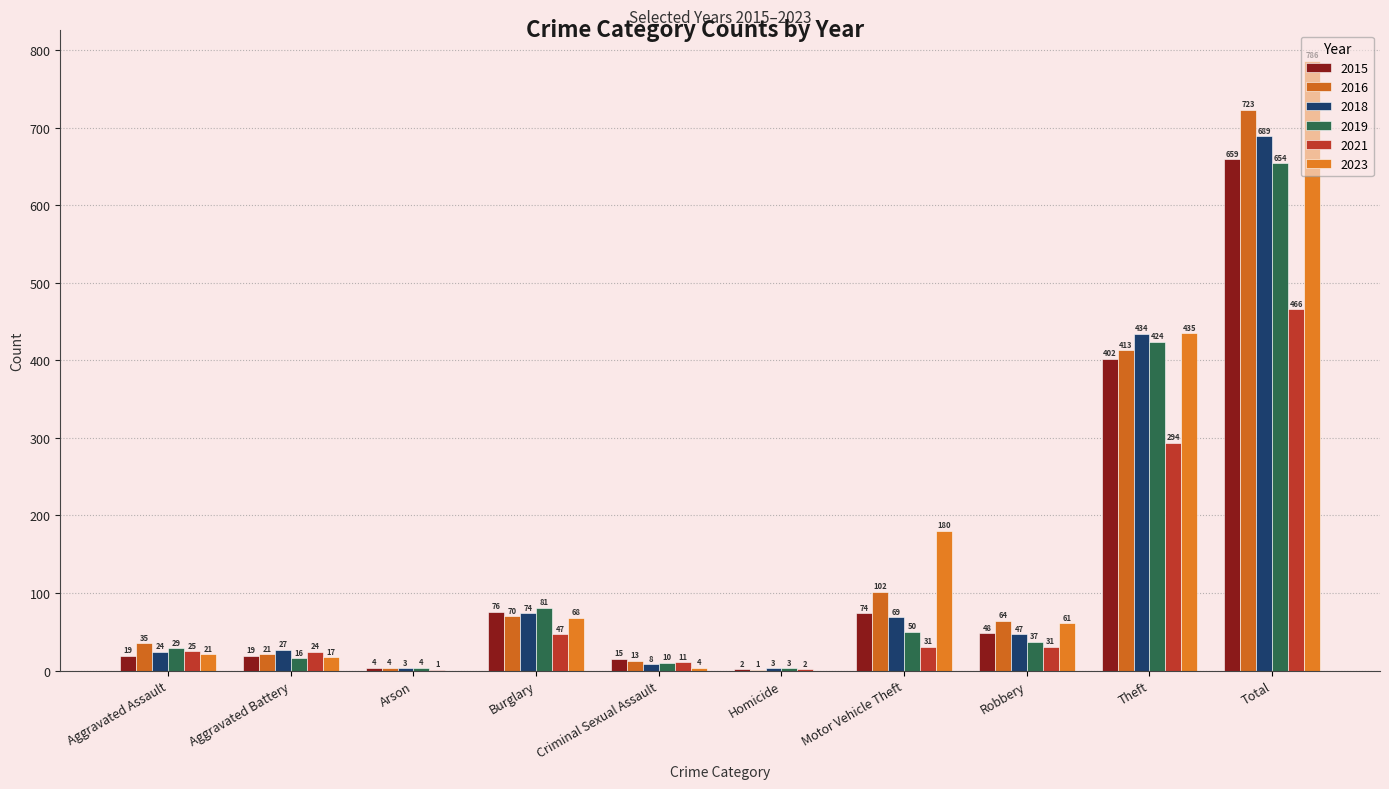

What are all the series names shown in the legend?

2015, 2016, 2018, 2019, 2021, 2023